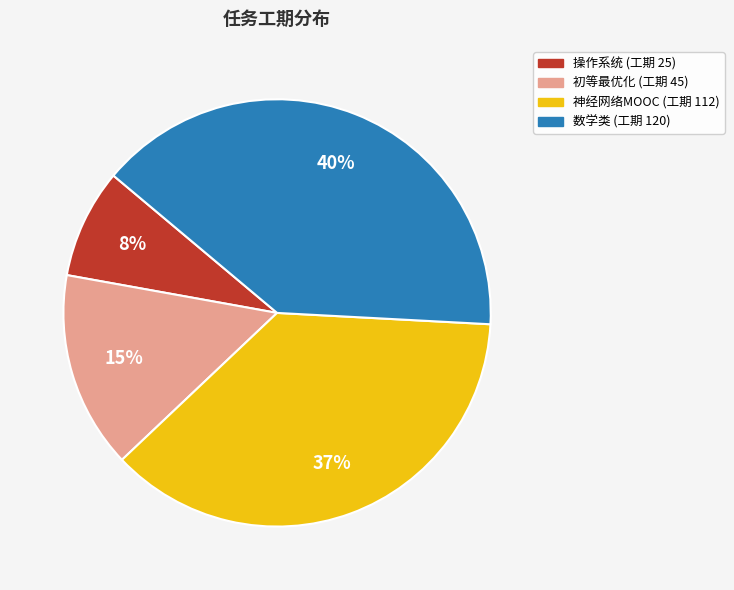

Is there a majority slice in this chart?

No